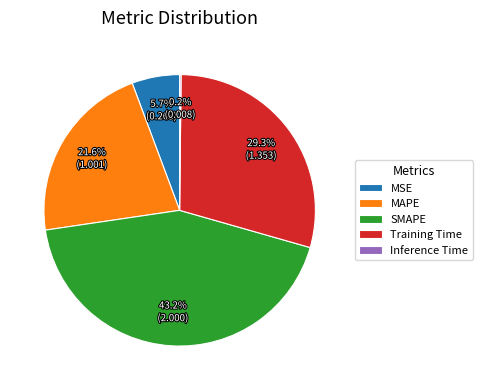

Does MAPE account for over 50% of the chart?

No